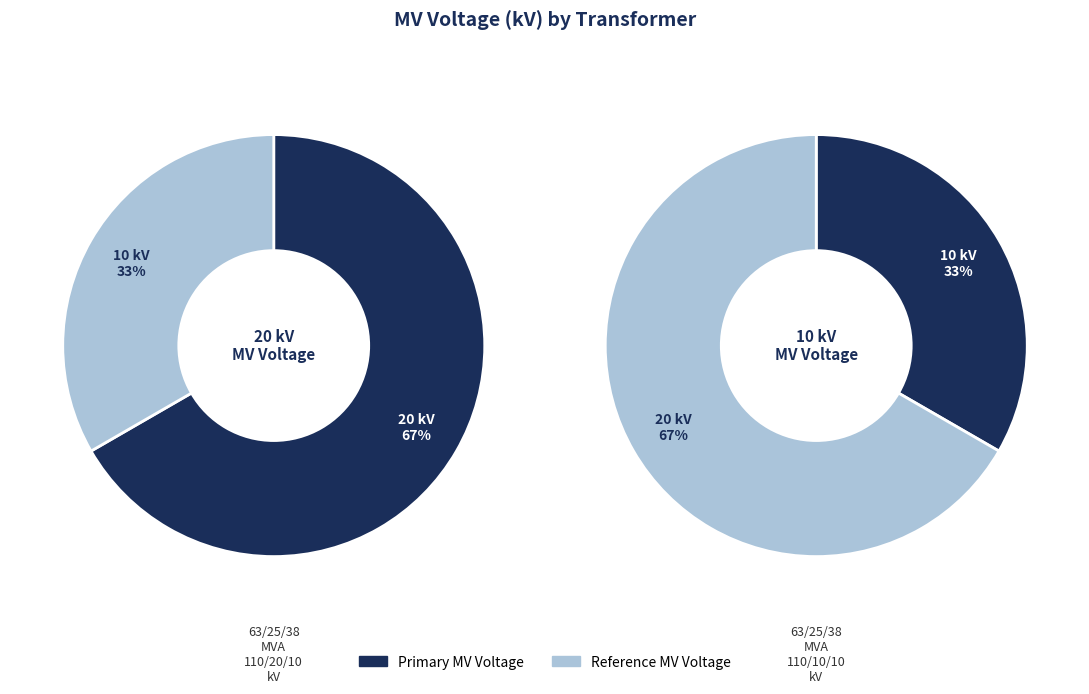

Is it true that 63/25/38 MVA 110/20/10 kV is 54% of the pie?

False